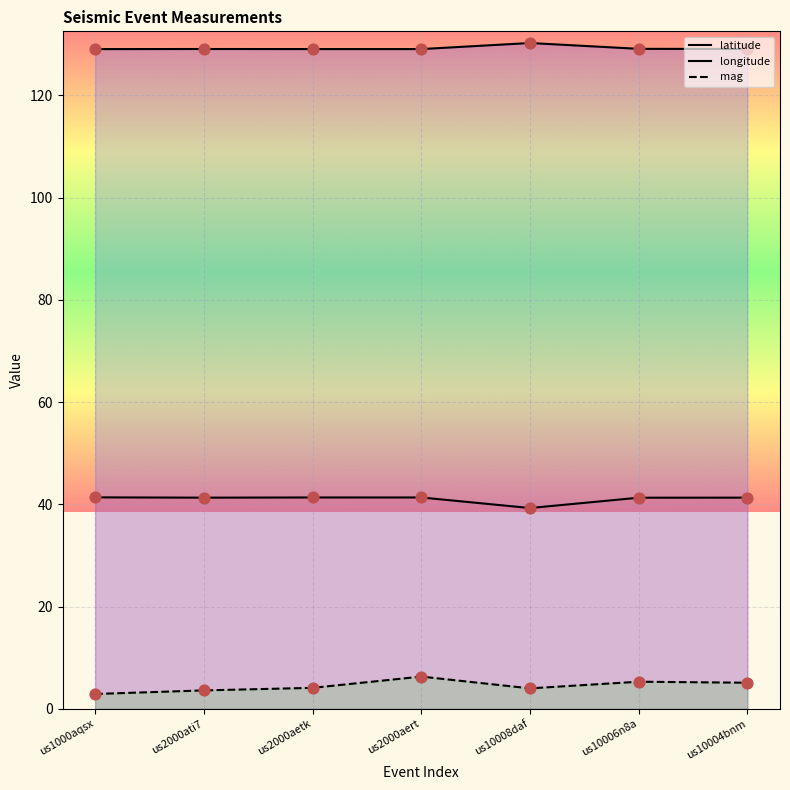

Which series has the largest total across all categories?

longitude